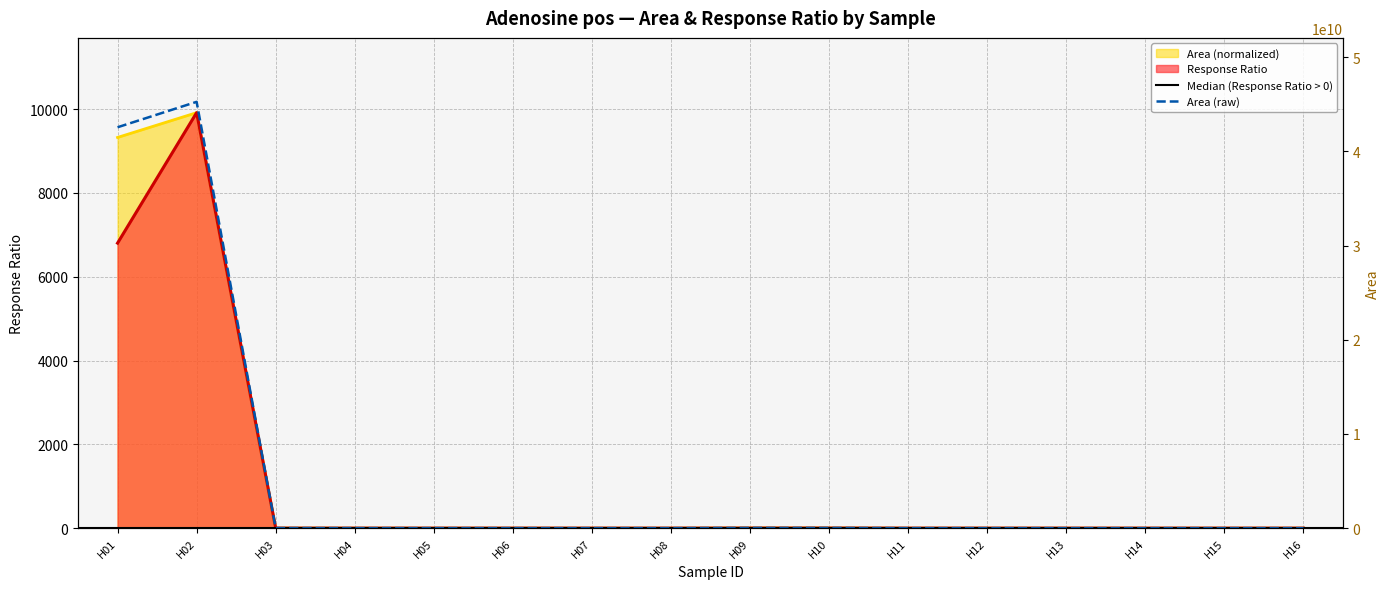

At which category does the chart reach its minimum across all series?

H13